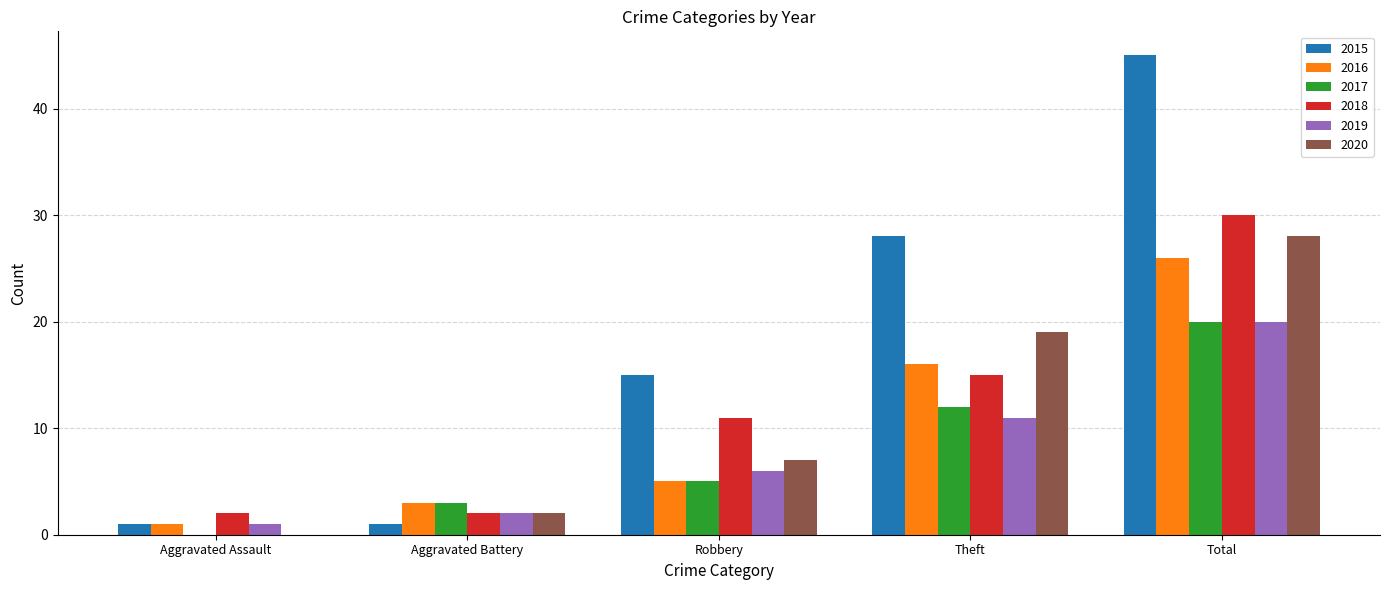

Which series changed the most between Robbery and Total?

2015